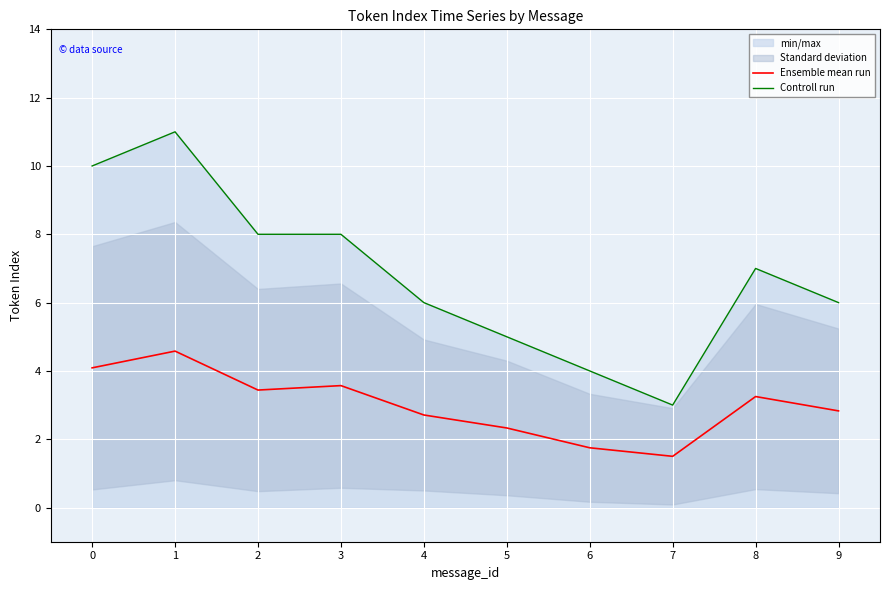

What value does the Controll run series have at 0?

10.0